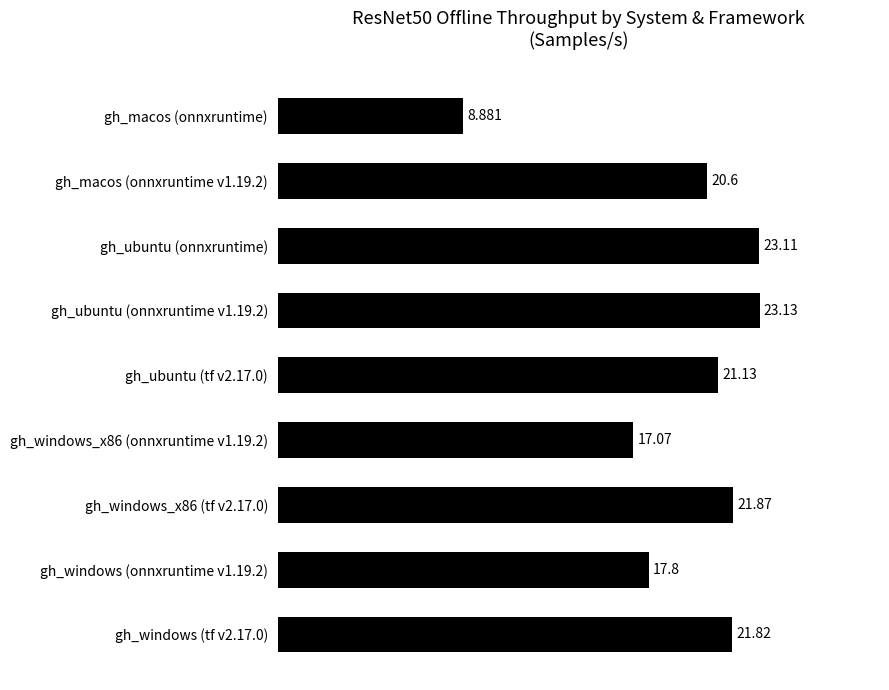

What is the difference between the second highest and second lowest values?

6.0